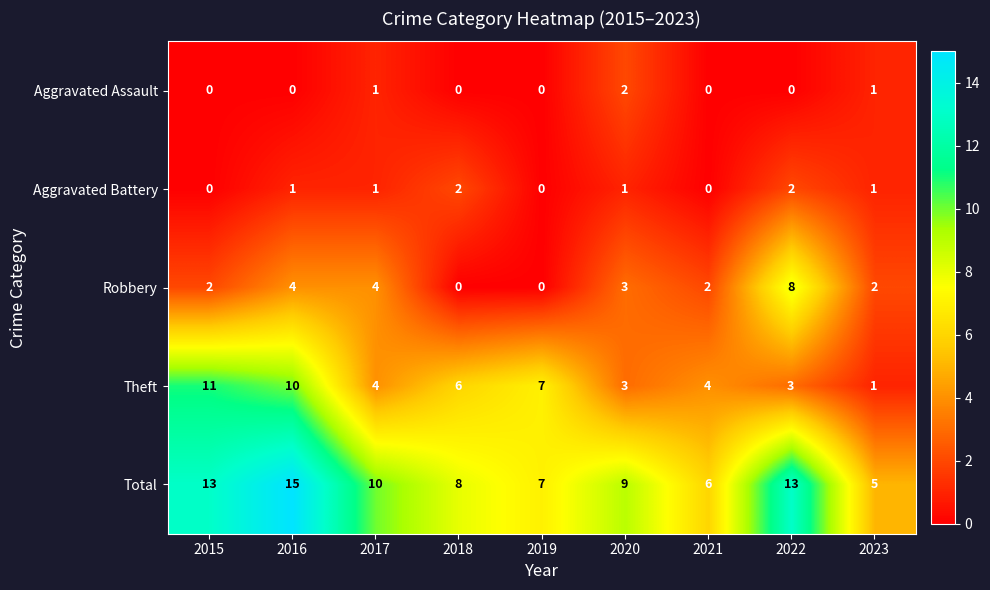

What is the average value of the Robbery series?

3